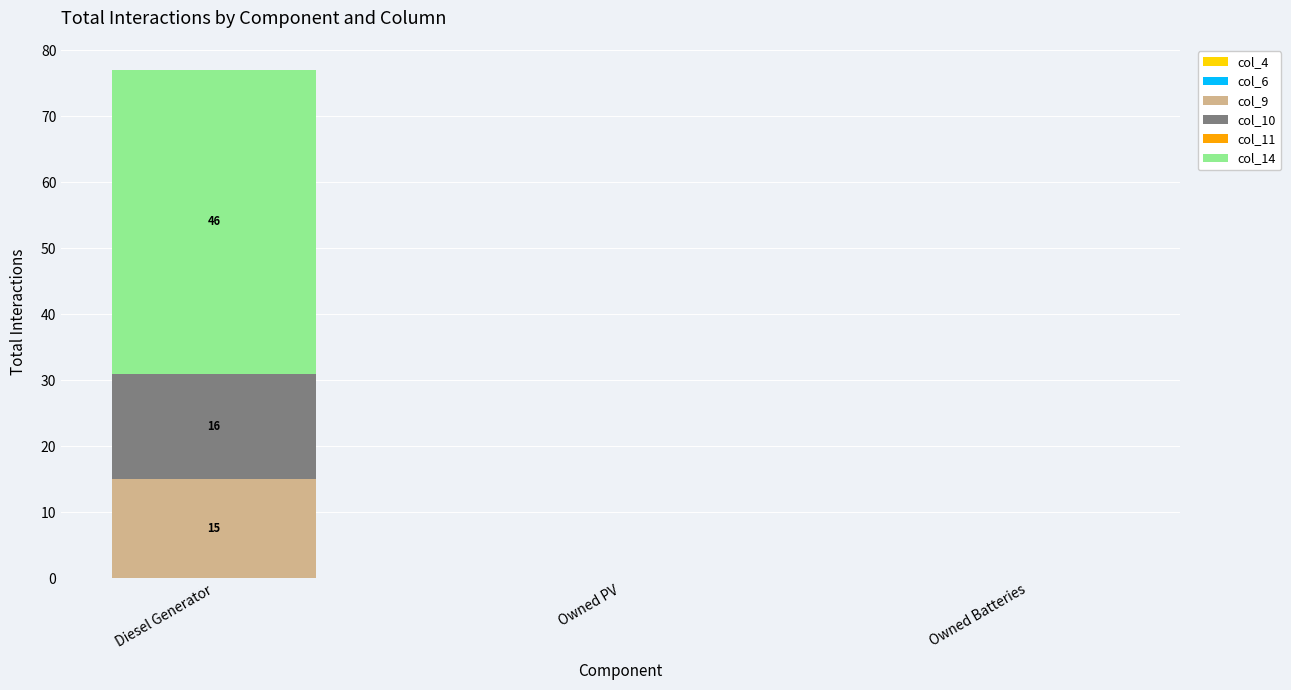

At which category is the sum across all series the highest?

Diesel Generator